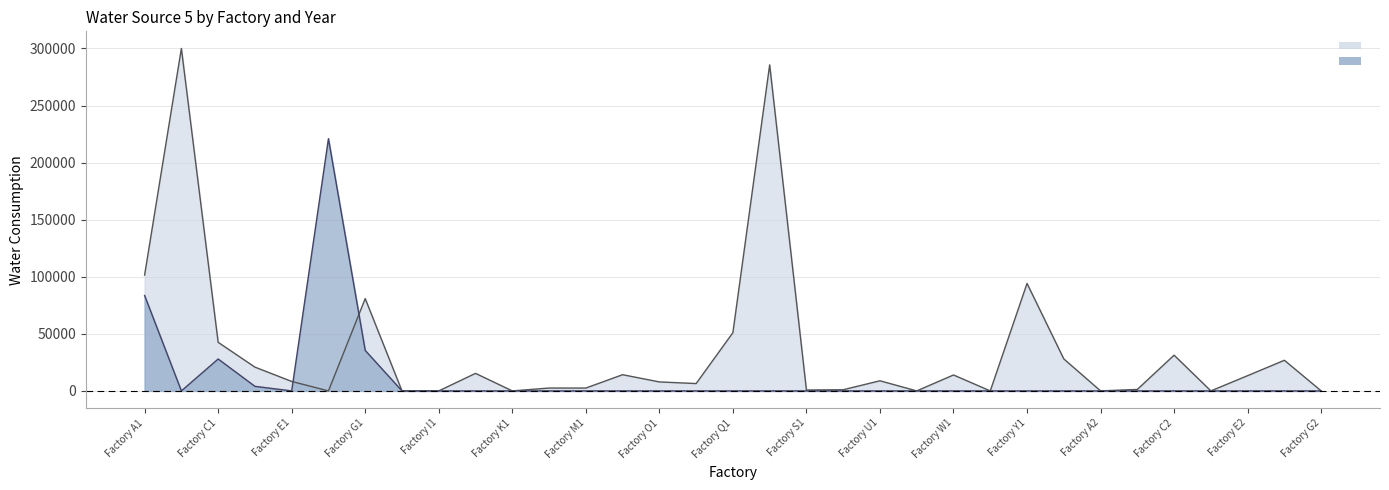

The value at Factory B2 is 0. True or false?

True